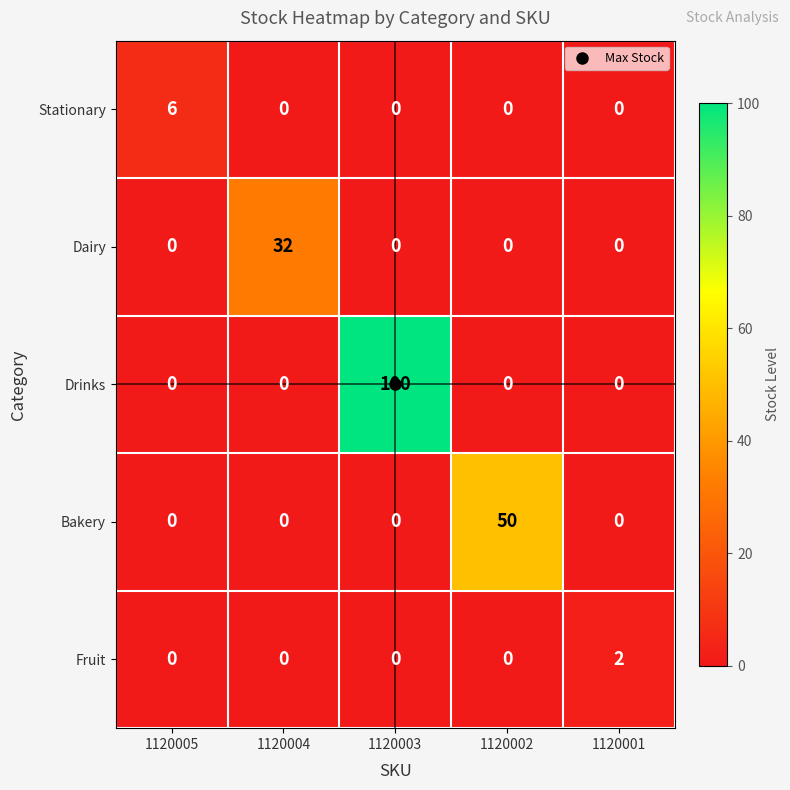

Which series changed the most between 1120005 and 1120004?

Dairy